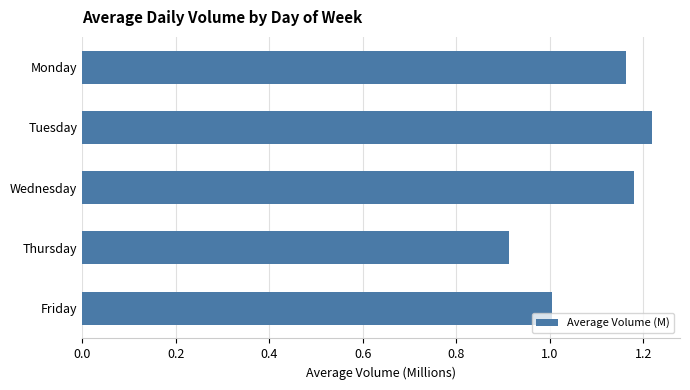

Read the value at Friday.

1.0